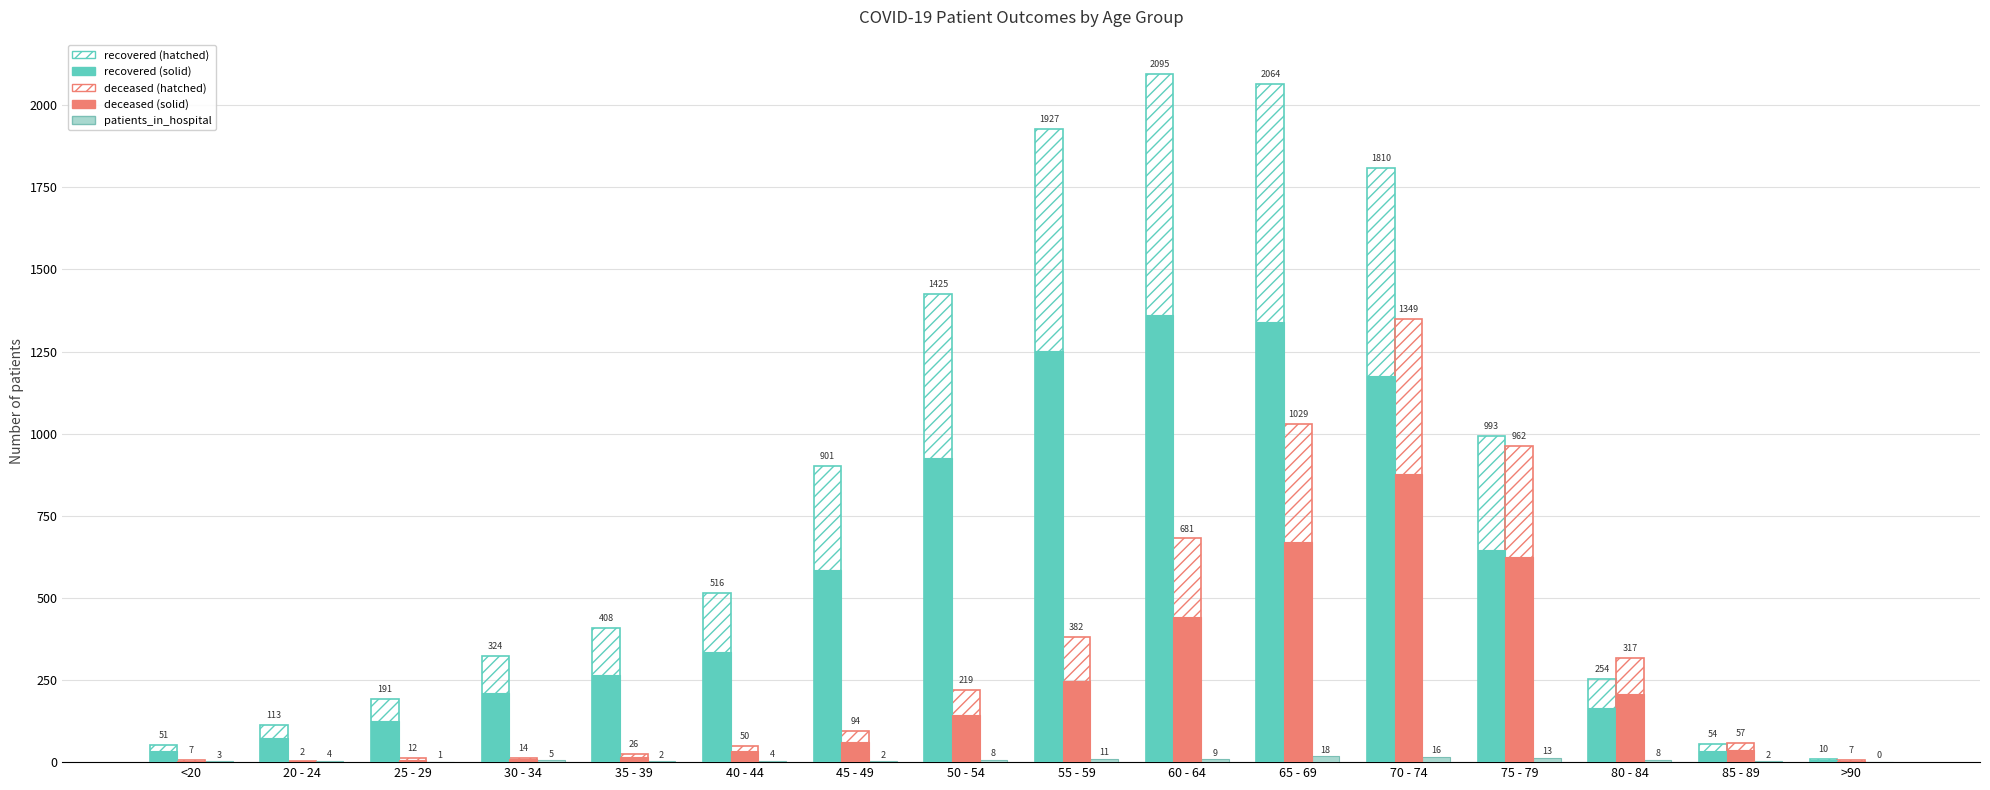

List the labels in order of recovered_patients value, smallest first.

>90, <20, 85 - 89, 20 - 24, 25 - 29, 80 - 84, 30 - 34, 35 - 39, 40 - 44, 45 - 49, 75 - 79, 50 - 54, 70 - 74, 55 - 59, 65 - 69, 60 - 64